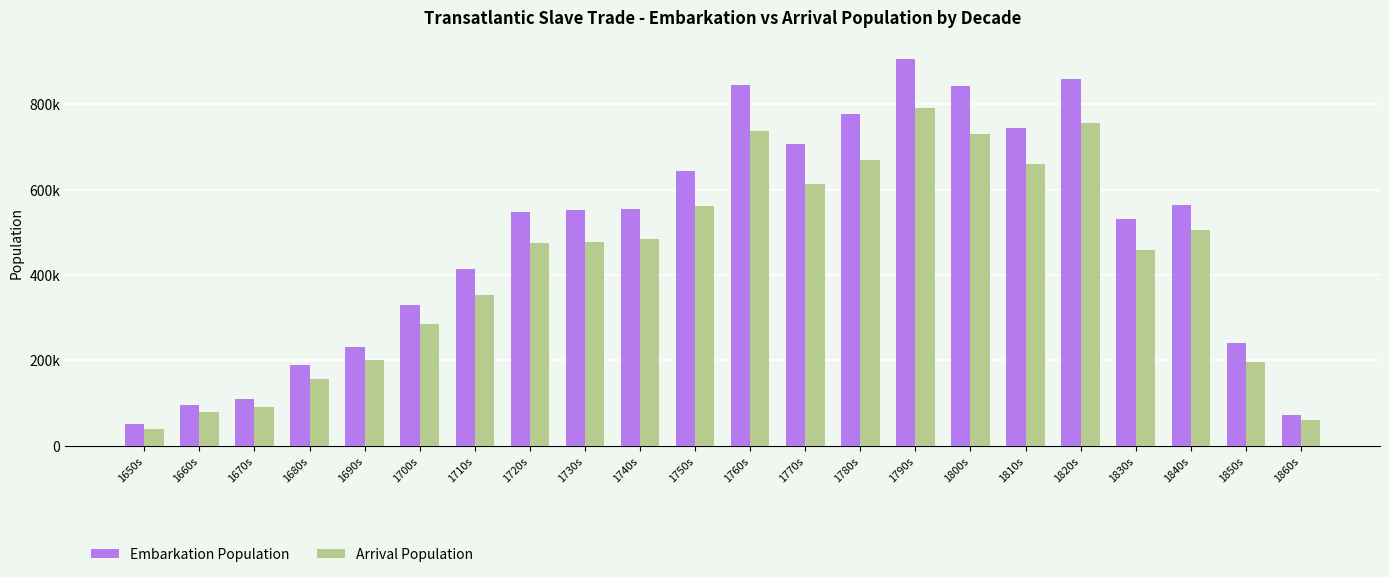

Is the value of Arrival Population at 1710s greater than the value of Embarkation Population at 1780s?

No